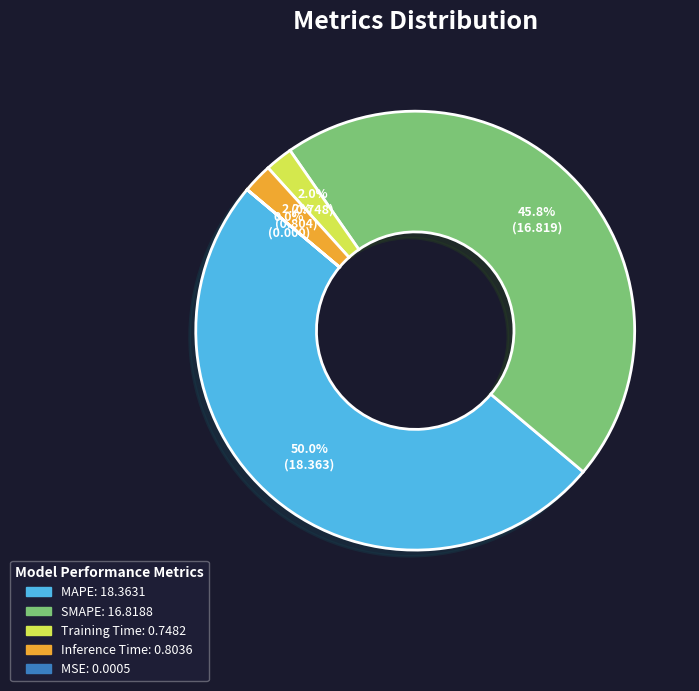

What is the total percentage of Training Time and Inference Time?

4.2%